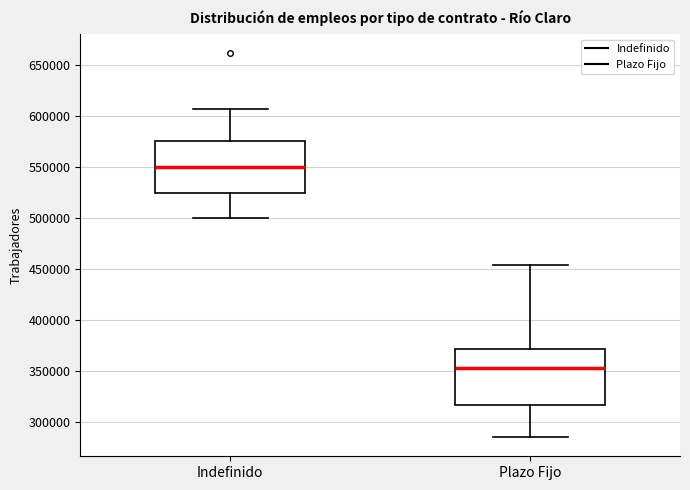

Reading left to right, read every box against the y-axis: the position of its median line, the range the box covers, and the ends of its whiskers. The values are not printed on the chart, so give them approximately, as read against the axis.

Indefinido: median 550000, box 525000 to 575000, whiskers 500000 to 605000
Plazo Fijo: median 355000, box 315000 to 370000, whiskers 285000 to 455000